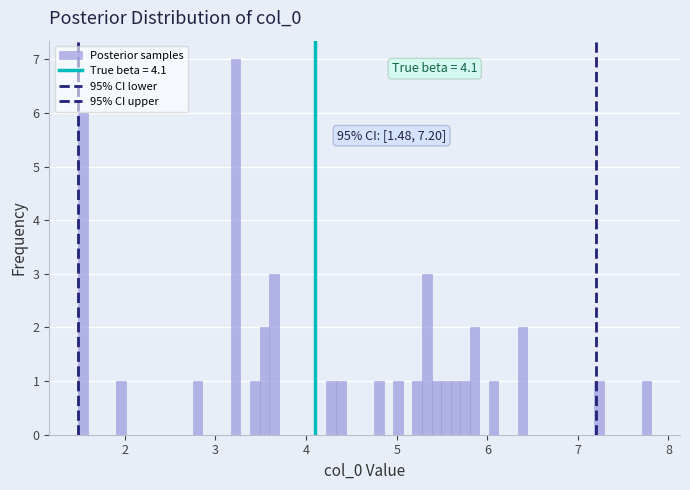

Read against the x-axis, roughly where is the centre of the tallest bar?

3.2